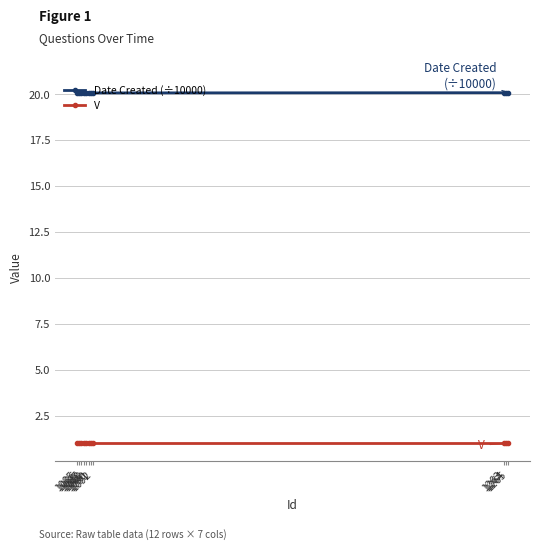

Does the chart display data point markers on the line(s)?

Yes